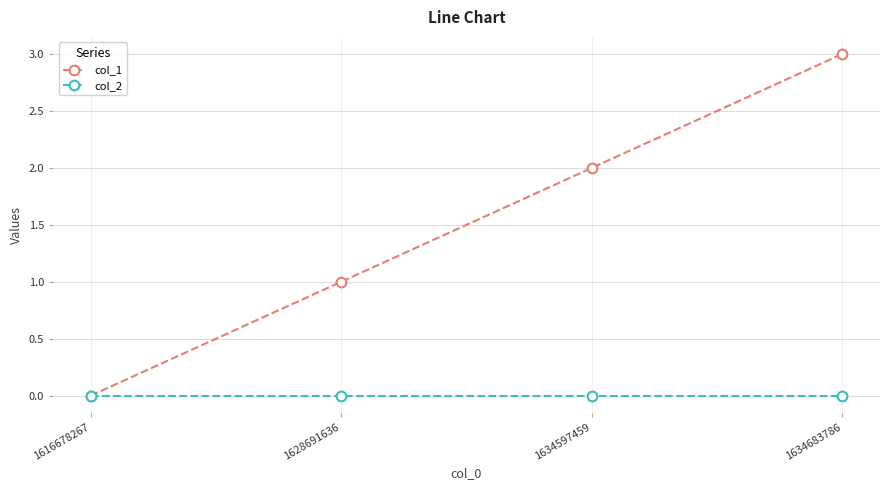

Between 1616678267 and 1634683786, which series saw the biggest shift?

col_1